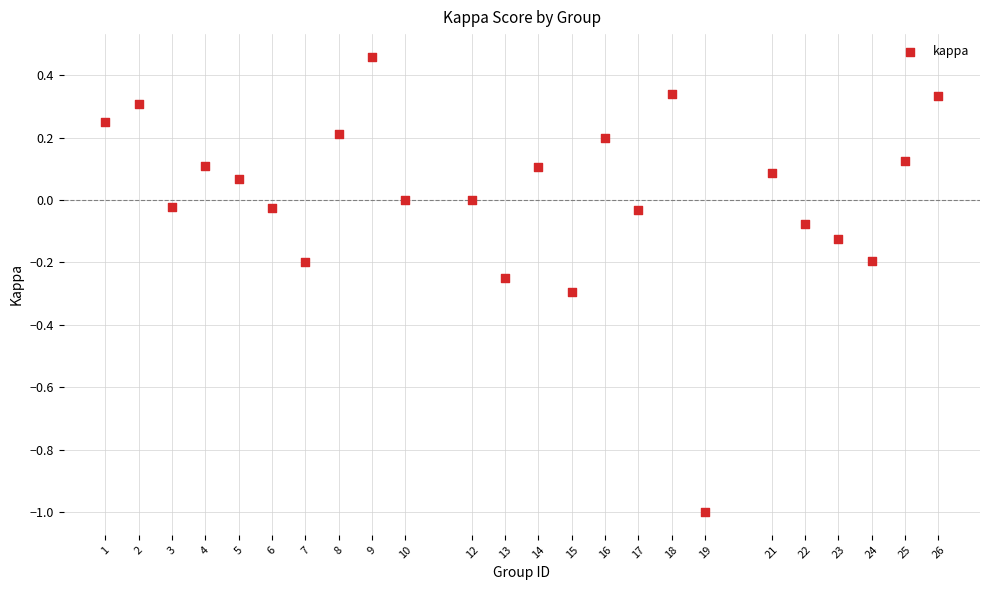

What is the range of Y values (max minus min)?

1.5